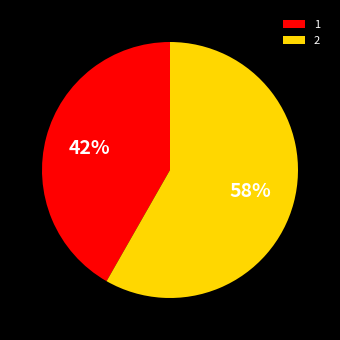

What percentage is the 2 slice, to the nearest percent?

58%